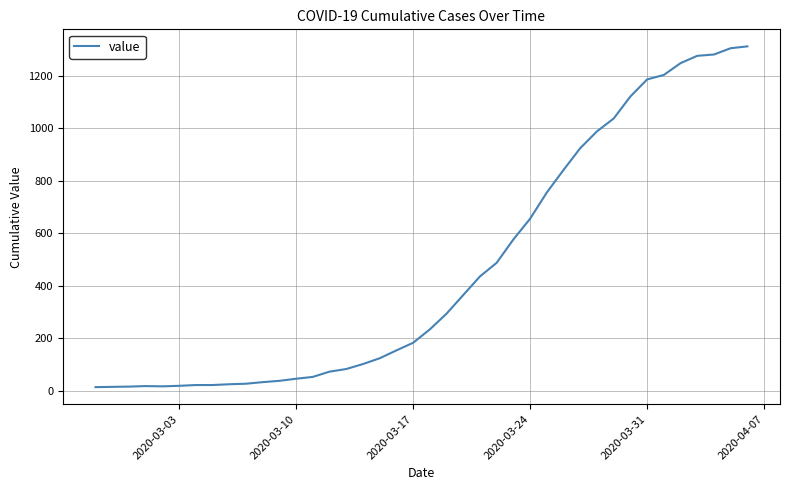

What is the difference between the maximum and minimum values?

1299